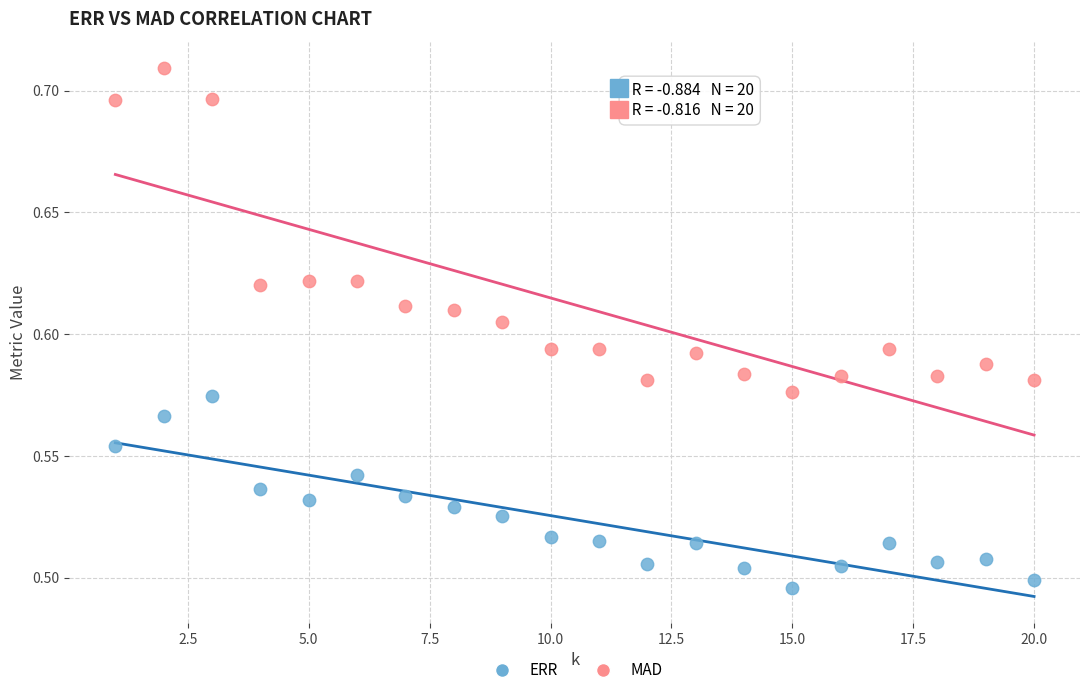

Which series contains the highest Y value?

MAD